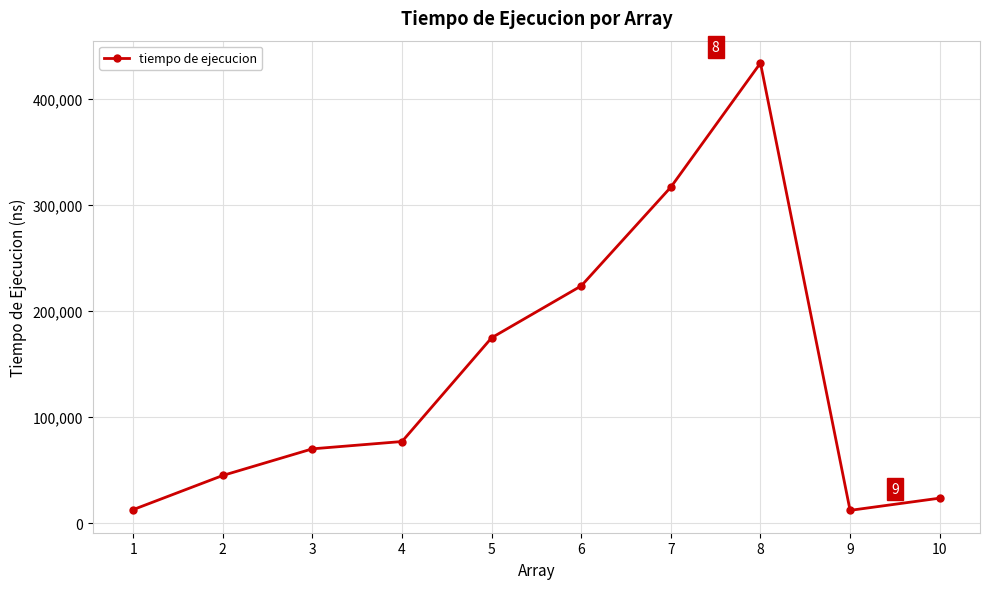

Is it true that the value at 3 is 112415?

False